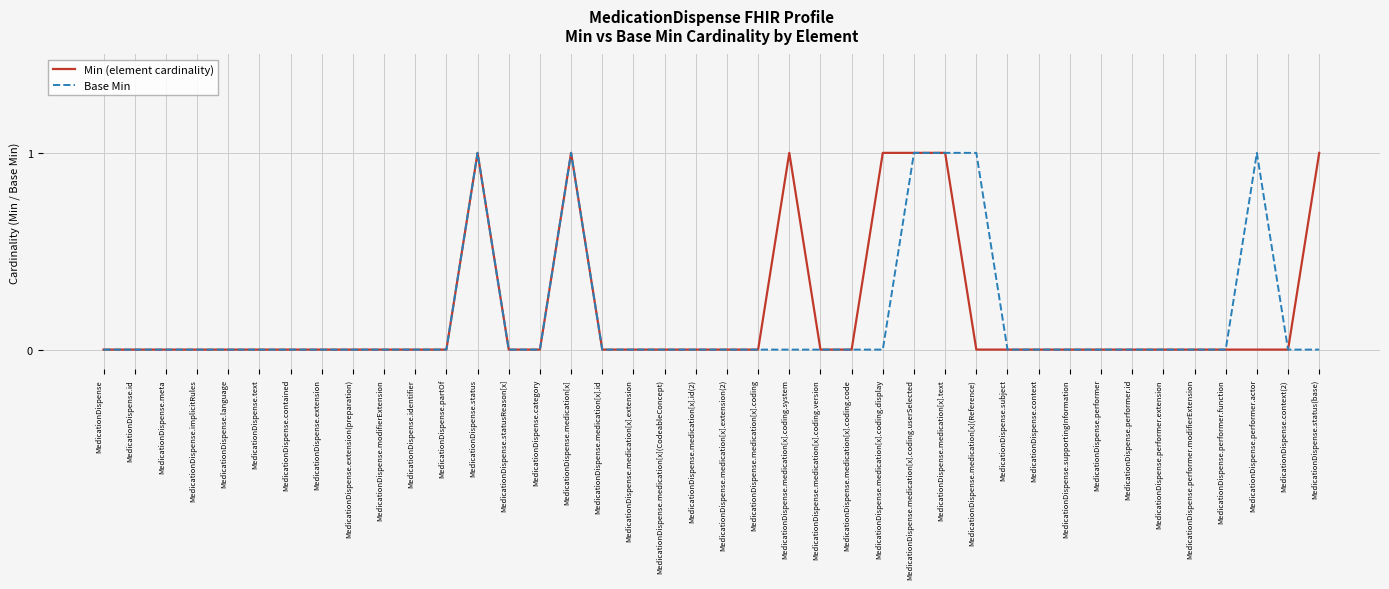

Is the value of Base Min at MedicationDispense.context greater than the value of Min (element cardinality) at MedicationDispense.medication[x]?

No